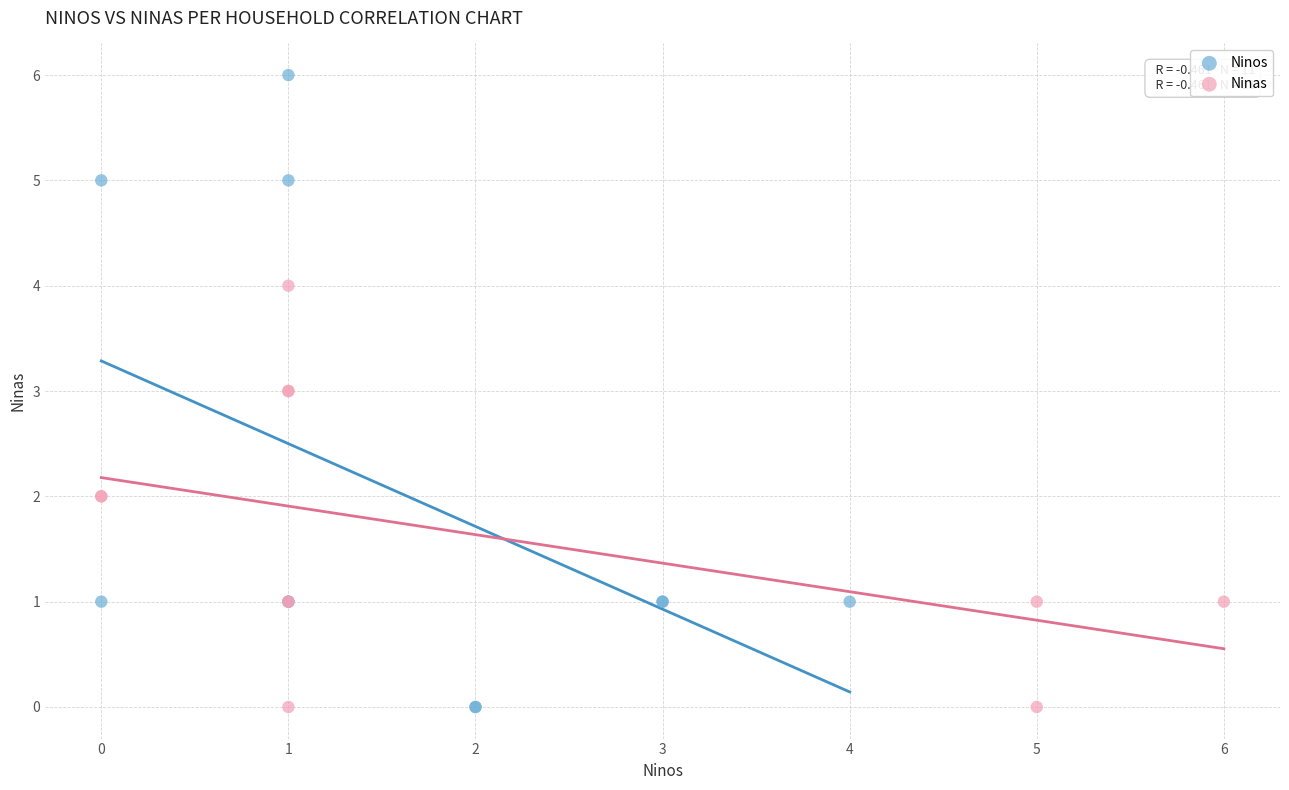

Which series has the widest spread of Y values?

Ninos